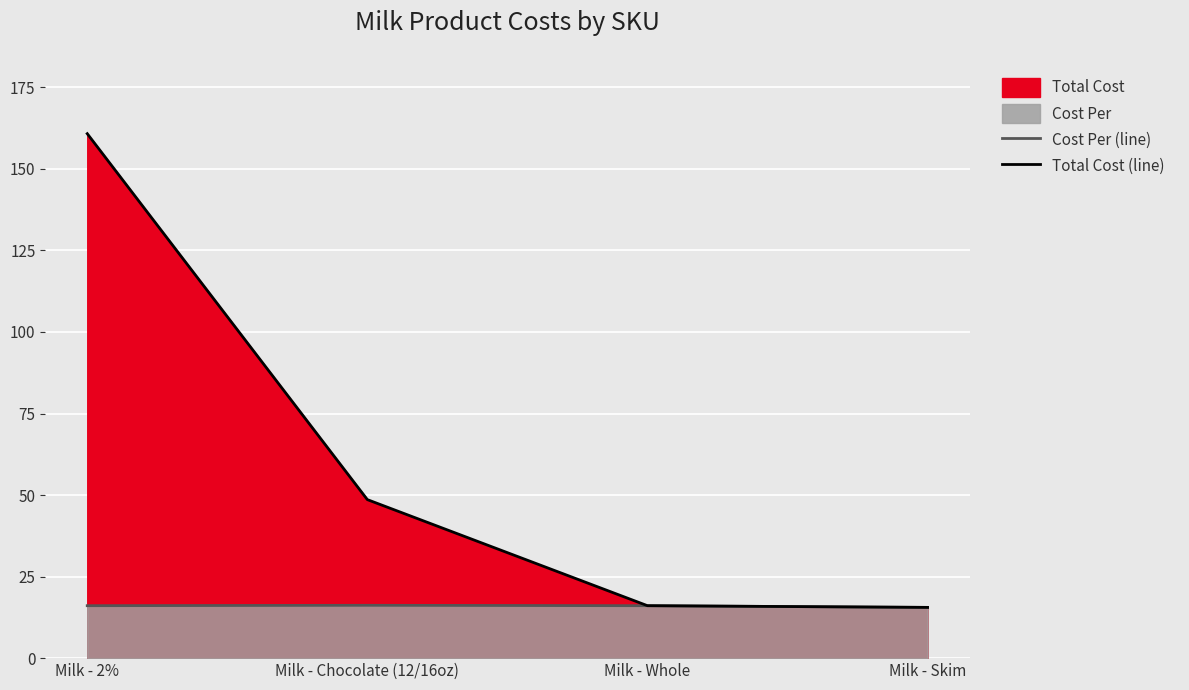

True or false: Total Cost (line) has a value of 15.6 at Milk - Skim.

True